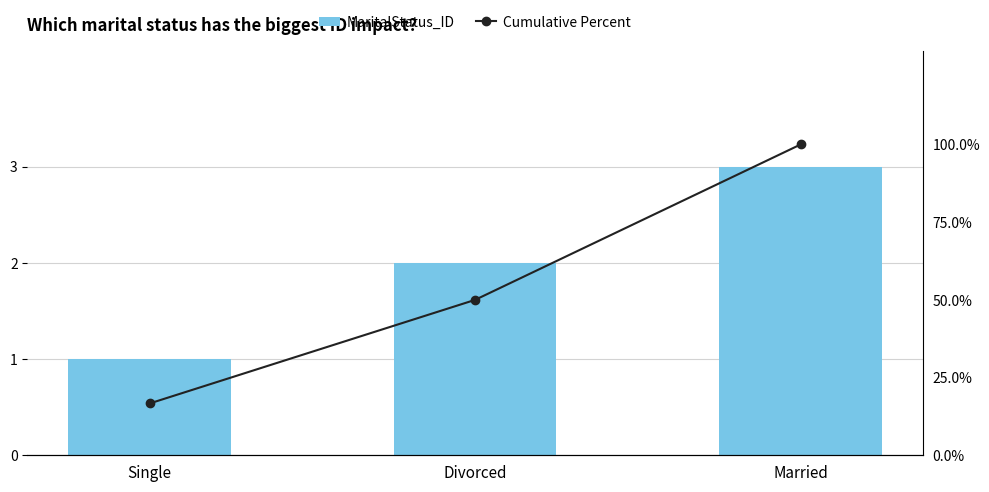

What is the label of the 2nd bar from the left?

Divorced